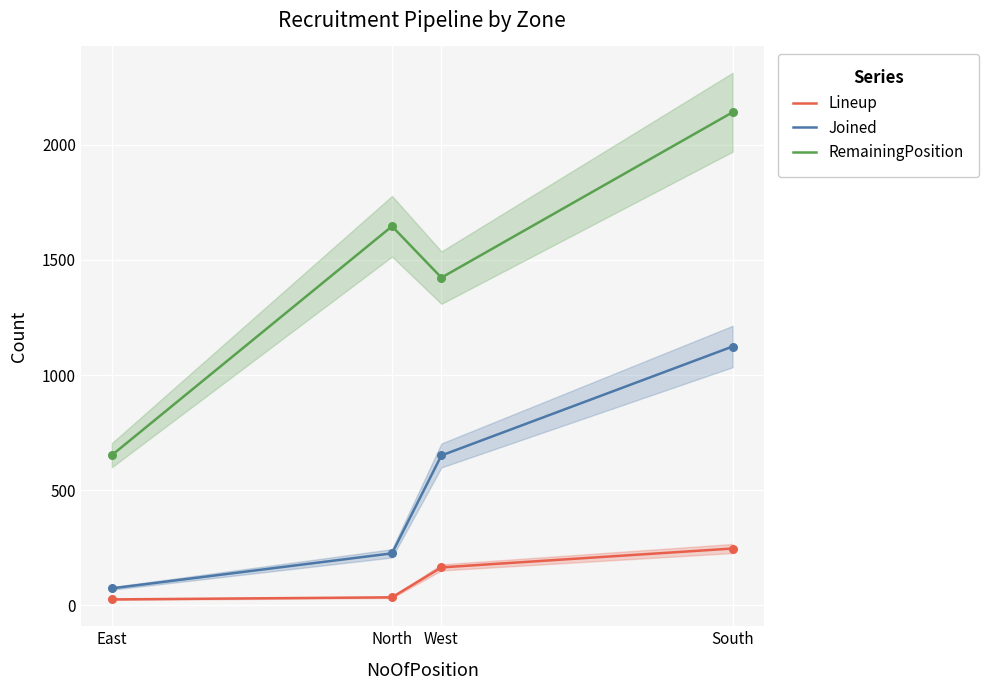

Which series has the largest Y range (max minus min)?

RemainingPosition